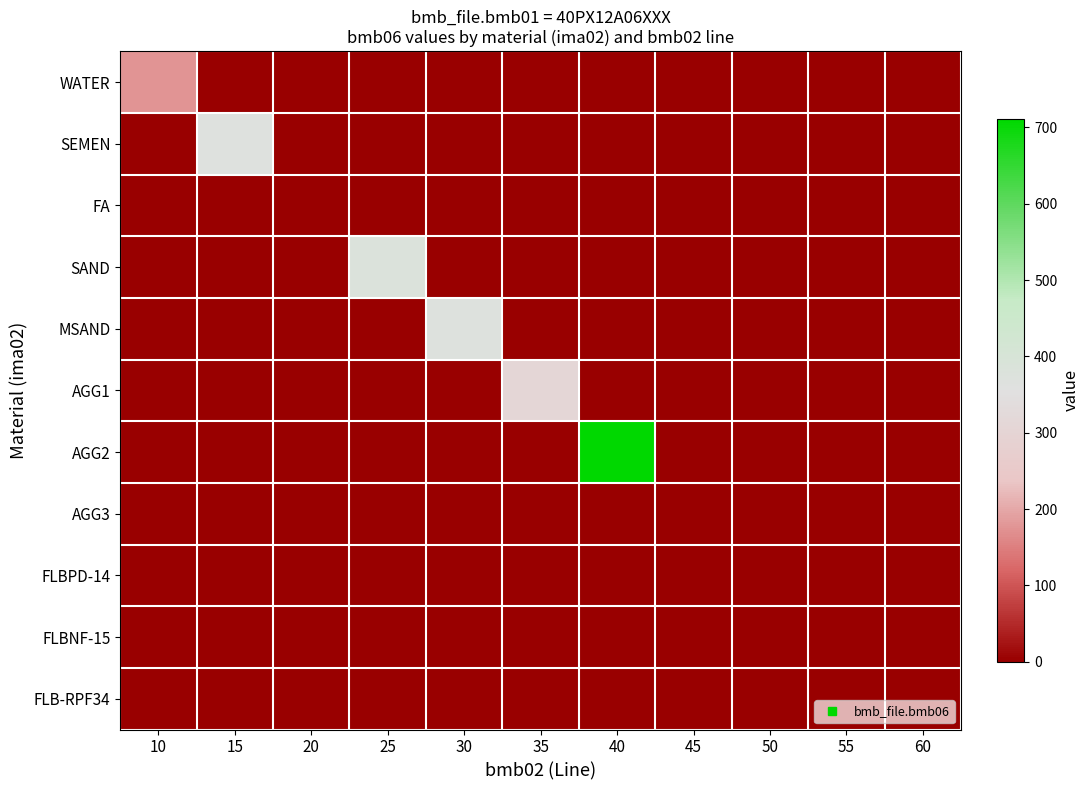

Reading left to right, list all the values displayed in this chart.

WATER: 10=176.0	15=0.0	20=0.0	25=0.0	30=0.0	35=0.0	40=0.0	45=0.0	50=0.0	55=0.0	60=0.0
SEMEN: 10=0.0	15=362.0	20=0.0	25=0.0	30=0.0	35=0.0	40=0.0	45=0.0	50=0.0	55=0.0	60=0.0
FA: 10=0.0	15=0.0	20=0.0	25=0.0	30=0.0	35=0.0	40=0.0	45=0.0	50=0.0	55=0.0	60=0.0
SAND: 10=0.0	15=0.0	20=0.0	25=376.0	30=0.0	35=0.0	40=0.0	45=0.0	50=0.0	55=0.0	60=0.0
MSAND: 10=0.0	15=0.0	20=0.0	25=0.0	30=367.0	35=0.0	40=0.0	45=0.0	50=0.0	55=0.0	60=0.0
AGG1: 10=0.0	15=0.0	20=0.0	25=0.0	30=0.0	35=310.0	40=0.0	45=0.0	50=0.0	55=0.0	60=0.0
AGG2: 10=0.0	15=0.0	20=0.0	25=0.0	30=0.0	35=0.0	40=711.0	45=0.0	50=0.0	55=0.0	60=0.0
AGG3: 10=0.0	15=0.0	20=0.0	25=0.0	30=0.0	35=0.0	40=0.0	45=0.0	50=0.0	55=0.0	60=0.0
FLBPD-14: 10=0.0	15=0.0	20=0.0	25=0.0	30=0.0	35=0.0	40=0.0	45=0.0	50=1.2	55=0.0	60=0.0
FLBNF-15: 10=0.0	15=0.0	20=0.0	25=0.0	30=0.0	35=0.0	40=0.0	45=0.0	50=0.0	55=0.8	60=0.0
FLB-RPF34: 10=0.0	15=0.0	20=0.0	25=0.0	30=0.0	35=0.0	40=0.0	45=0.0	50=0.0	55=0.0	60=0.0